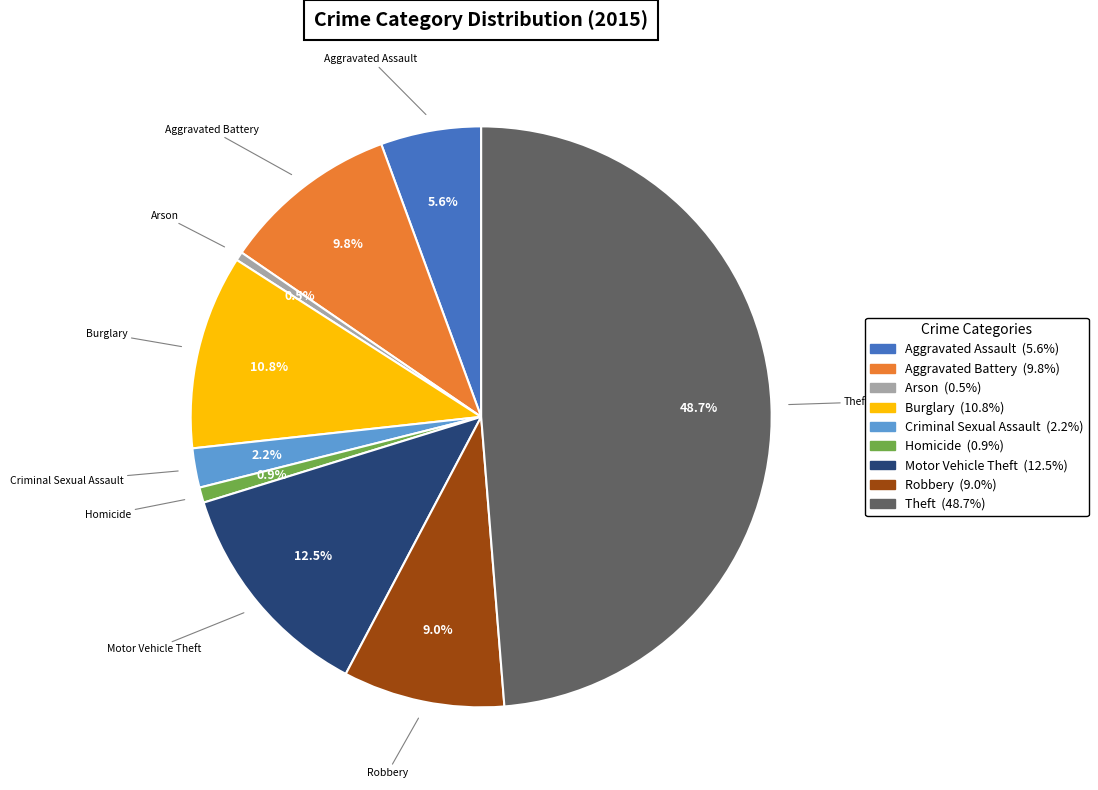

Do Criminal Sexual Assault and Theft together represent more than half of the pie?

Yes